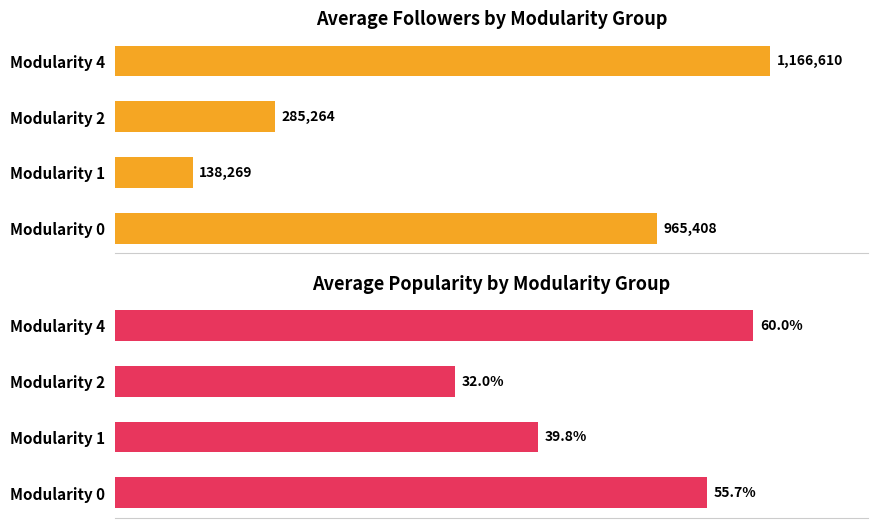

Which series has the largest total across all categories?

Avg FOLLOWER